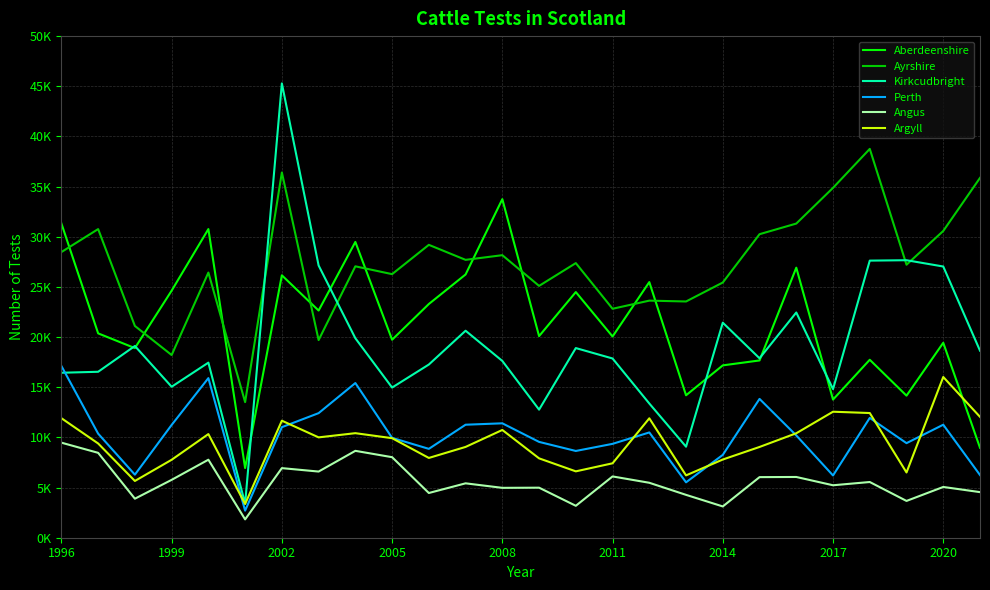

What are all the series names shown in the legend?

Aberdeenshire, Ayrshire, Kirkcudbright, Perth, Angus, Argyll